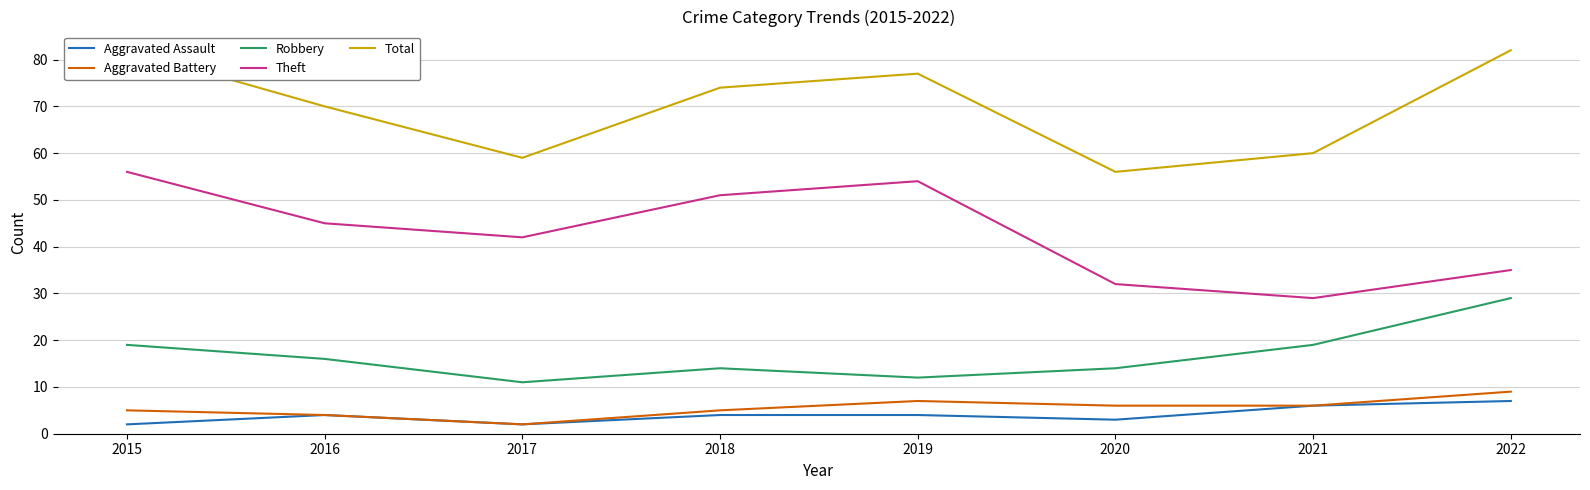

What is the total value across all series at 2015?

164